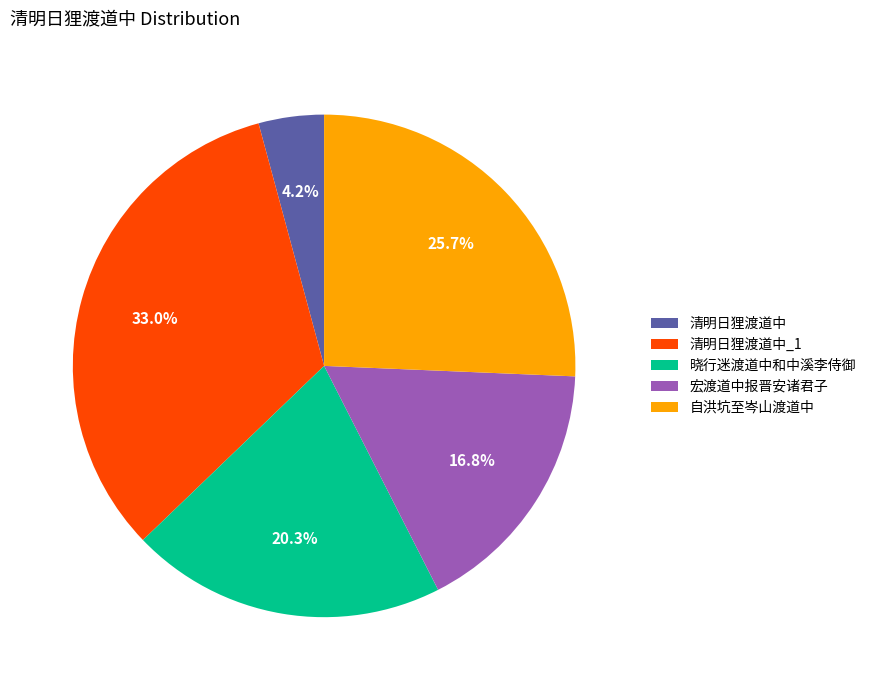

Which slice is the largest?

清明日狸渡道中_1